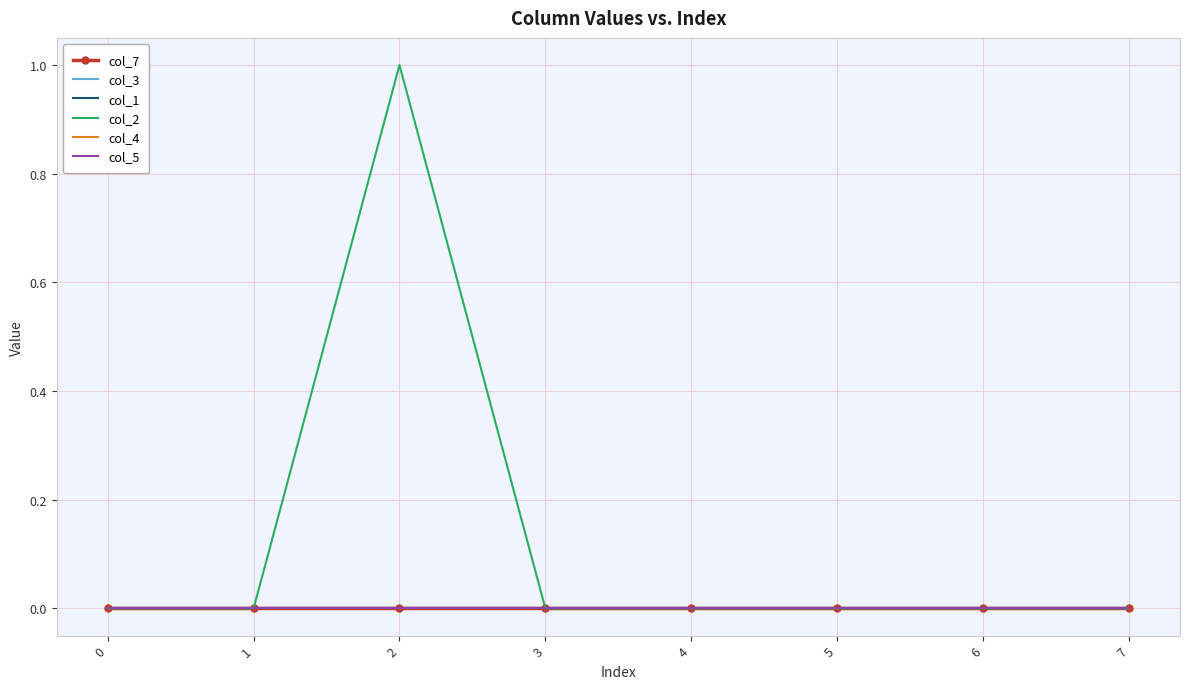

True or false: col_1 and col_2 intersect in this chart.

False